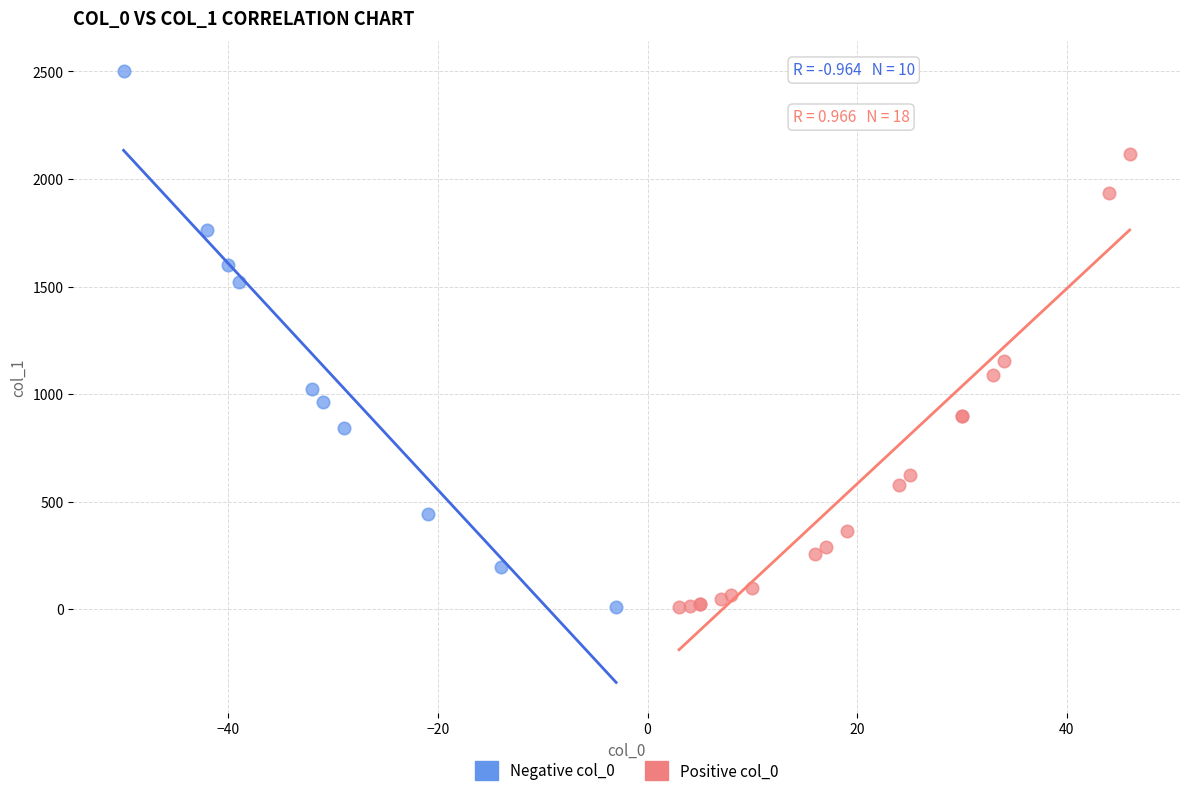

Which series reaches the maximum Y coordinate?

Negative col_0